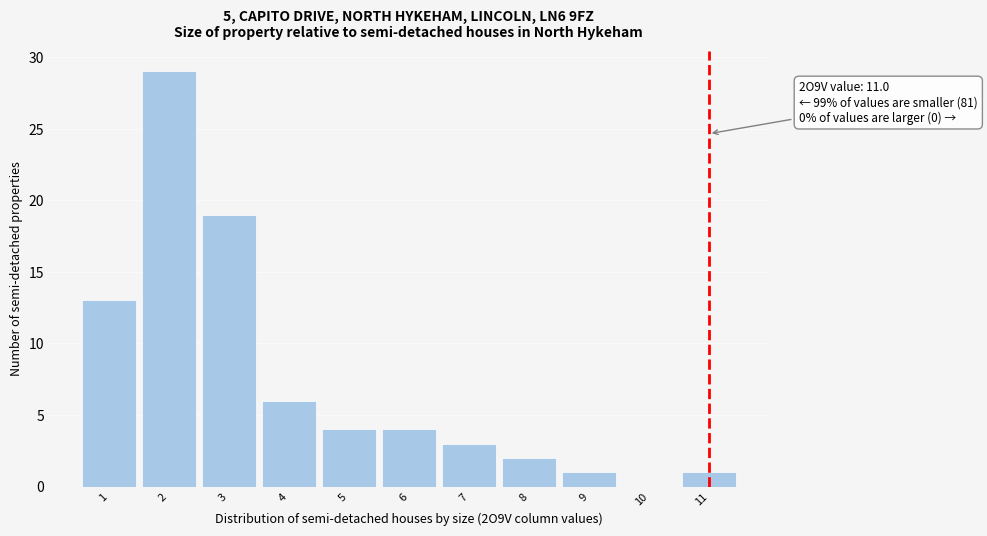

Which range on the x-axis has the tallest bar?

1.5 to 2.5